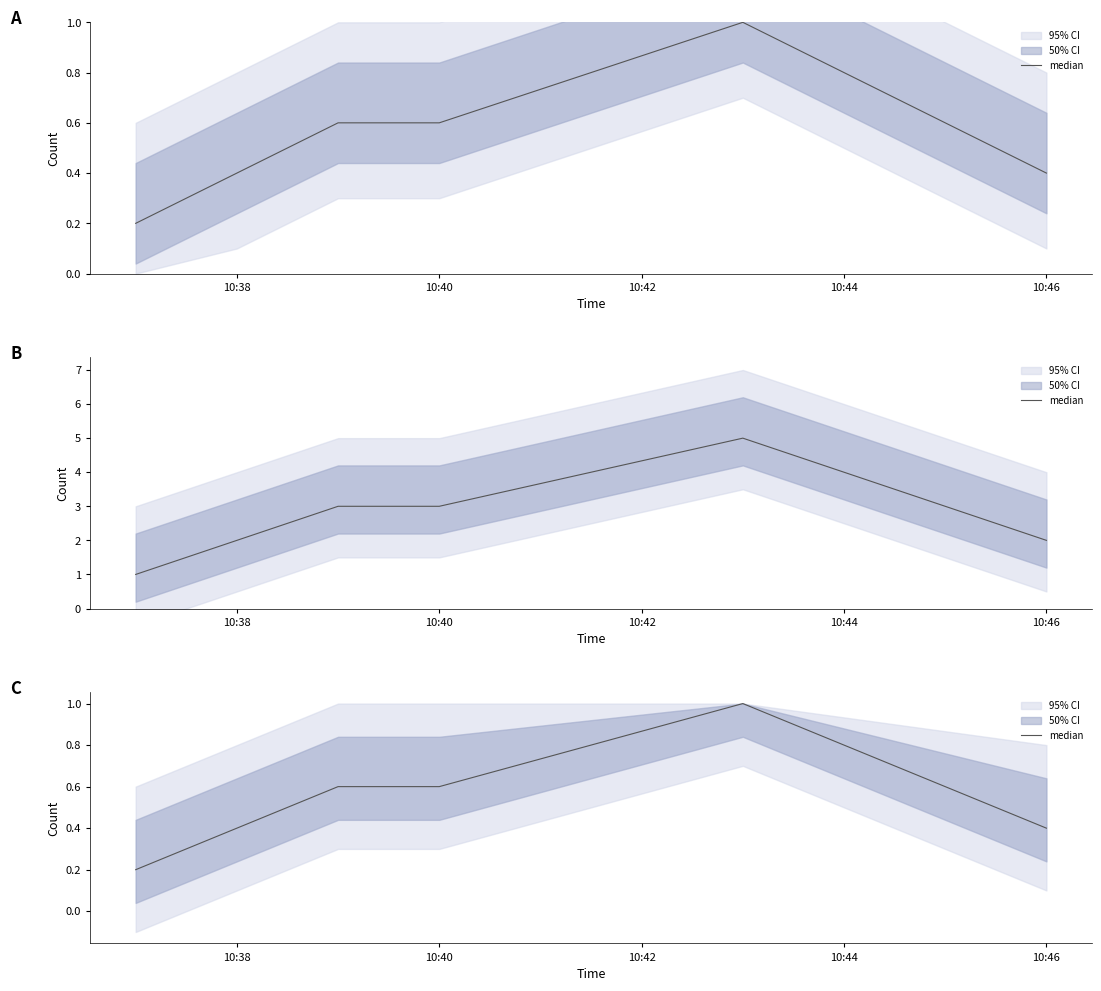

Which has a higher value, 10:42 or 10:40?

10:42